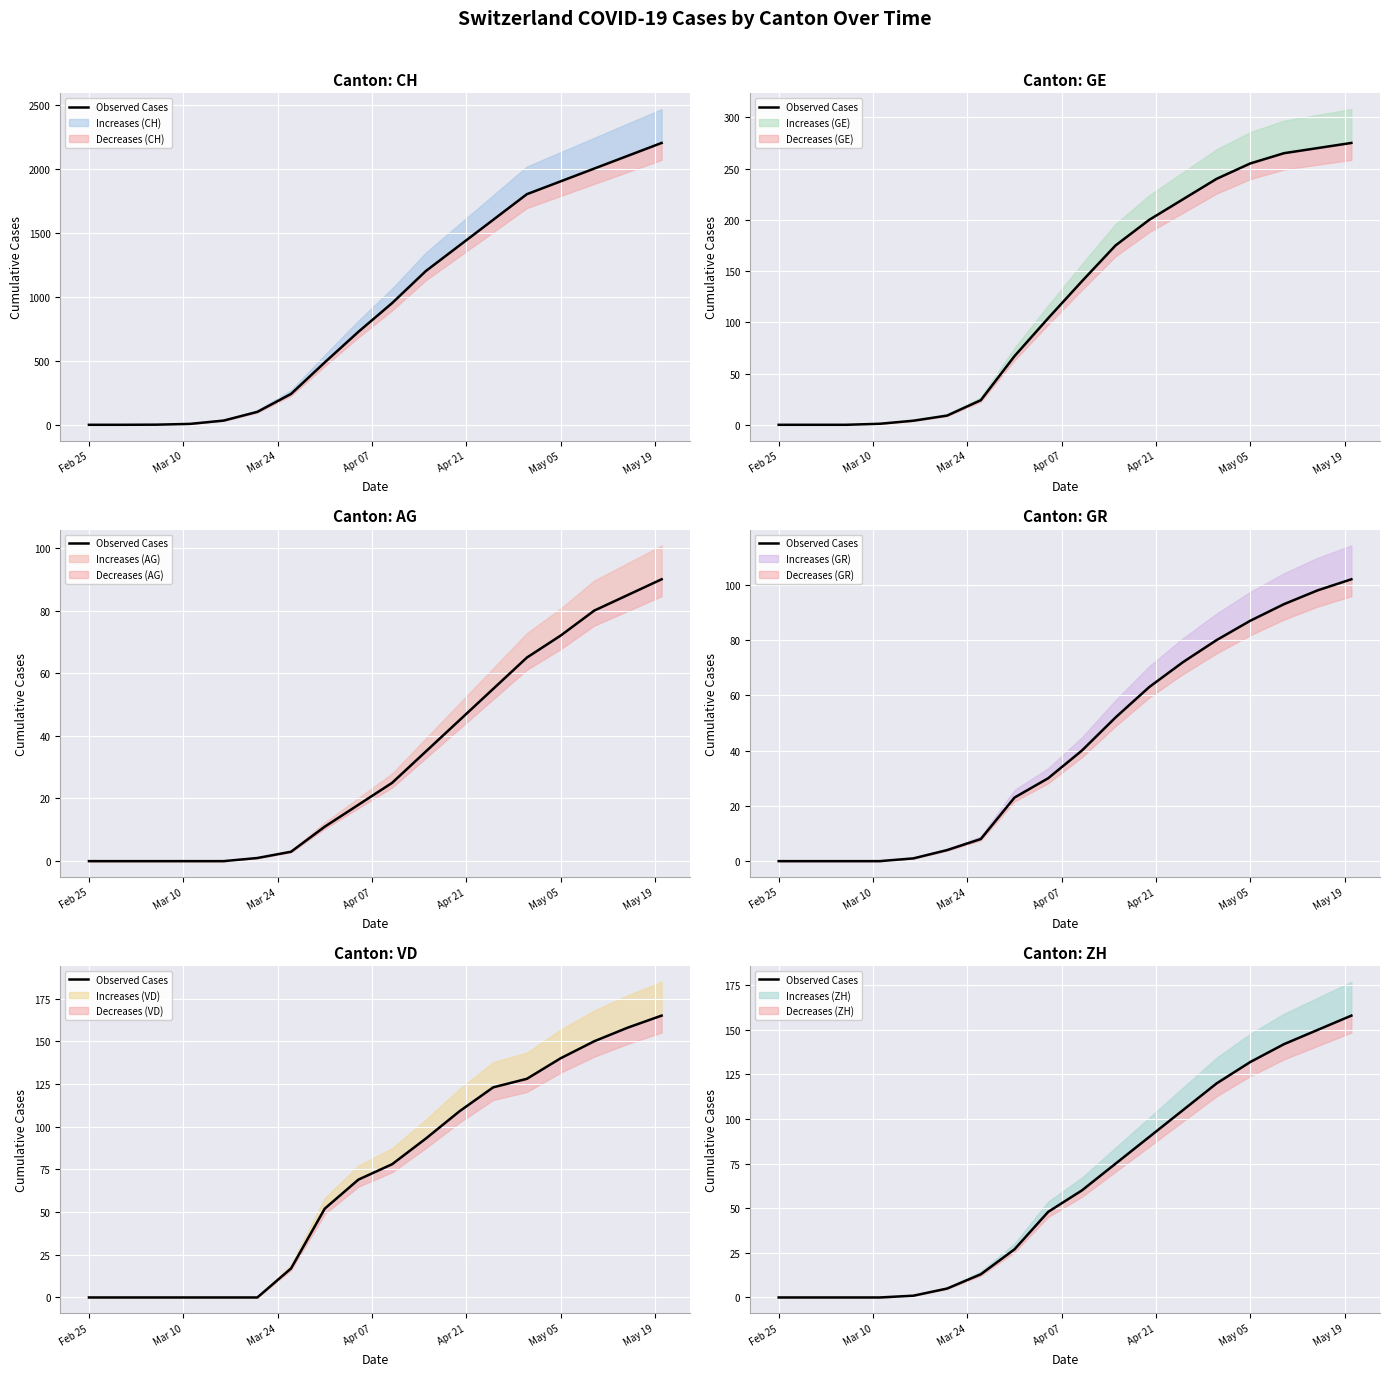

What is the label of the 17th point from the right?

Mar 10